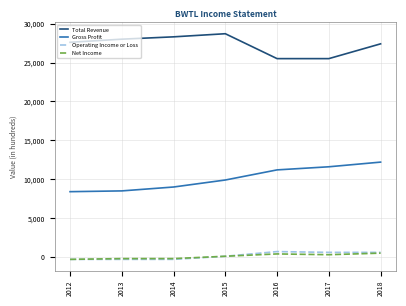

What is the difference between the maximum and minimum values in the Operating Income or Loss series?

1000